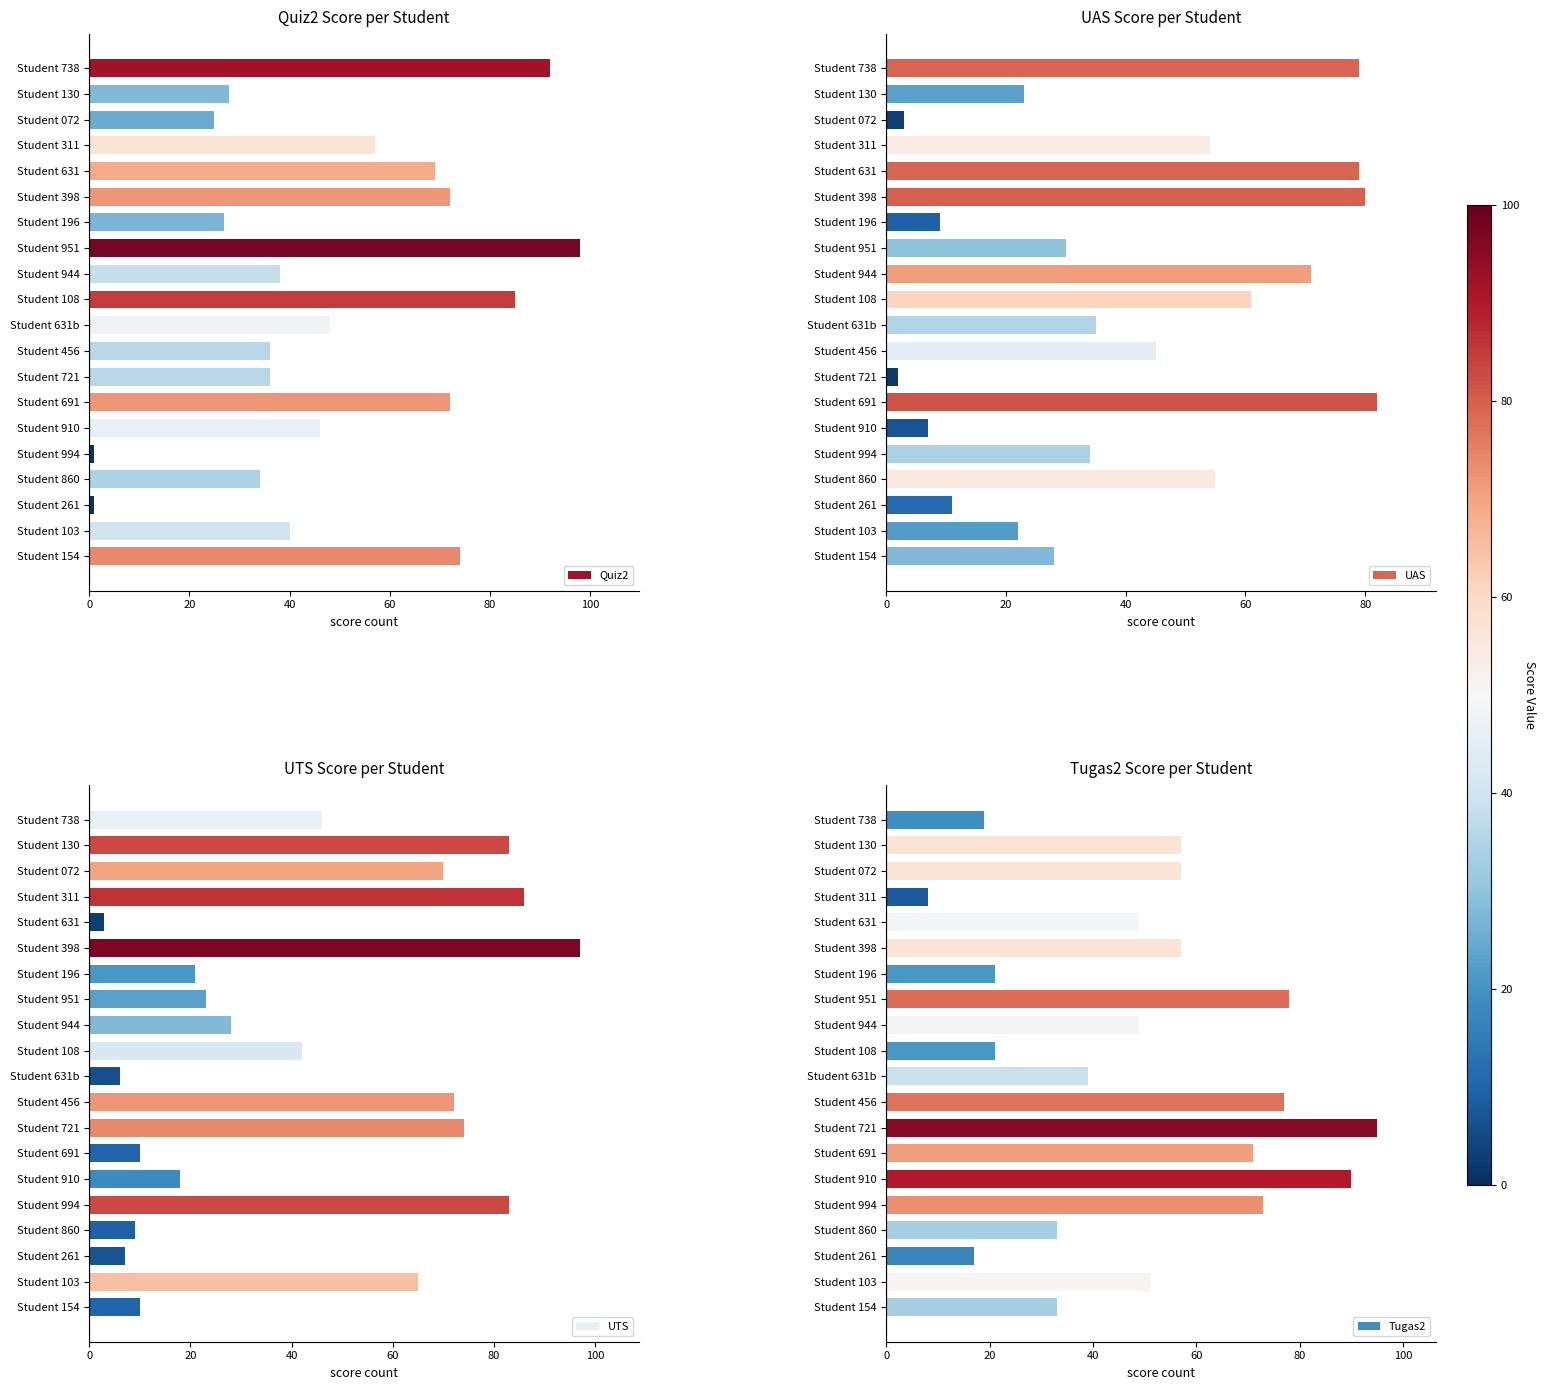

Count the number of categories in the chart.

20